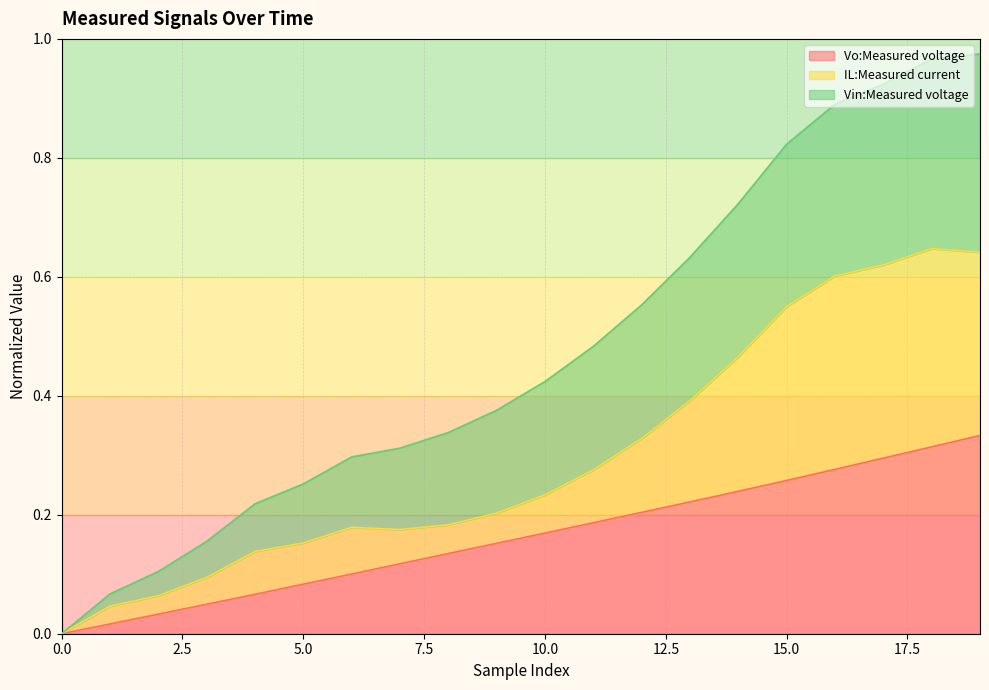

What are all the series names shown in the legend?

Vo:Measured voltage, IL:Measured current, Vin:Measured voltage